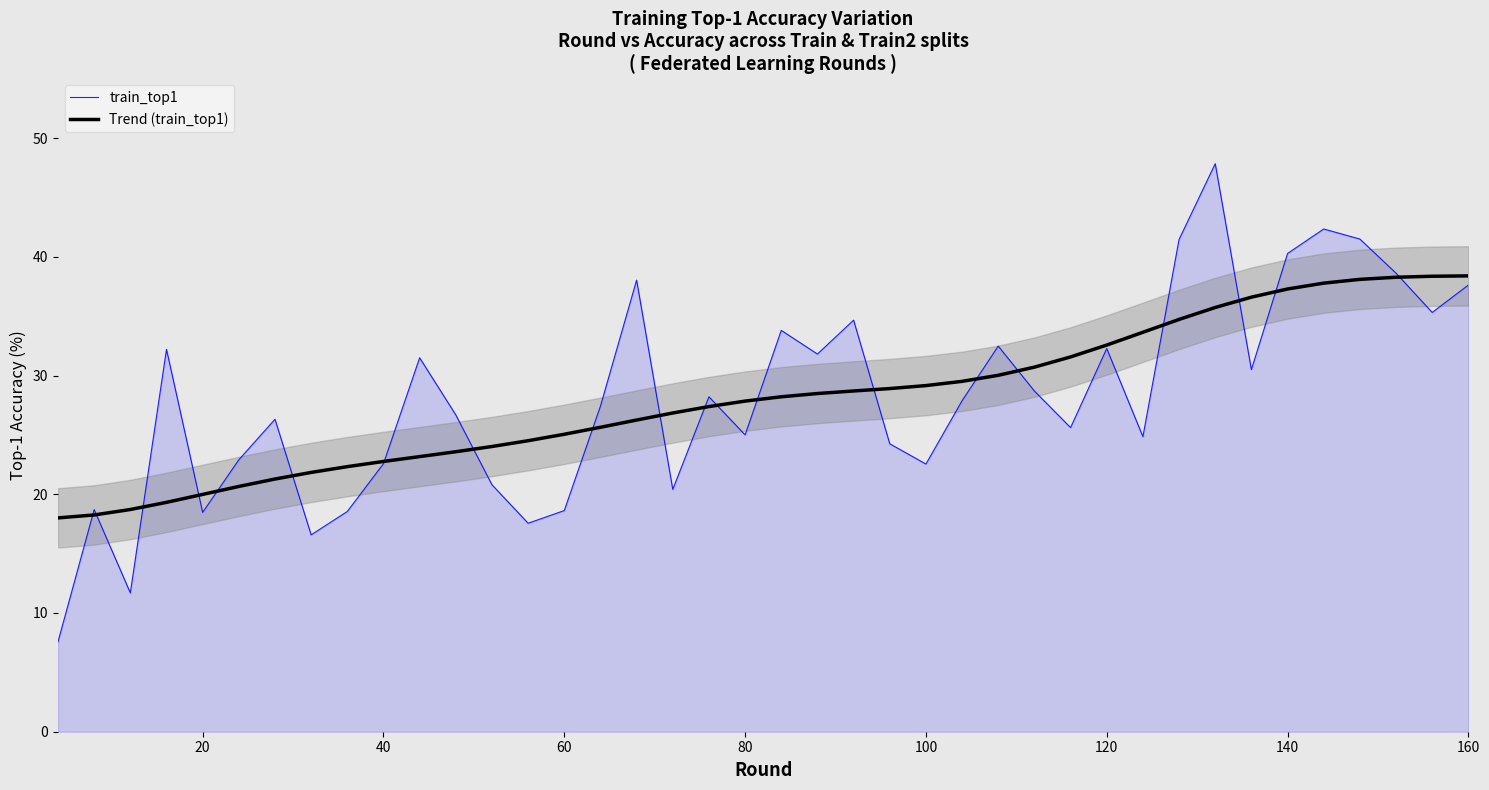

What is the minimum value for Trend (train_top1)?

18.0